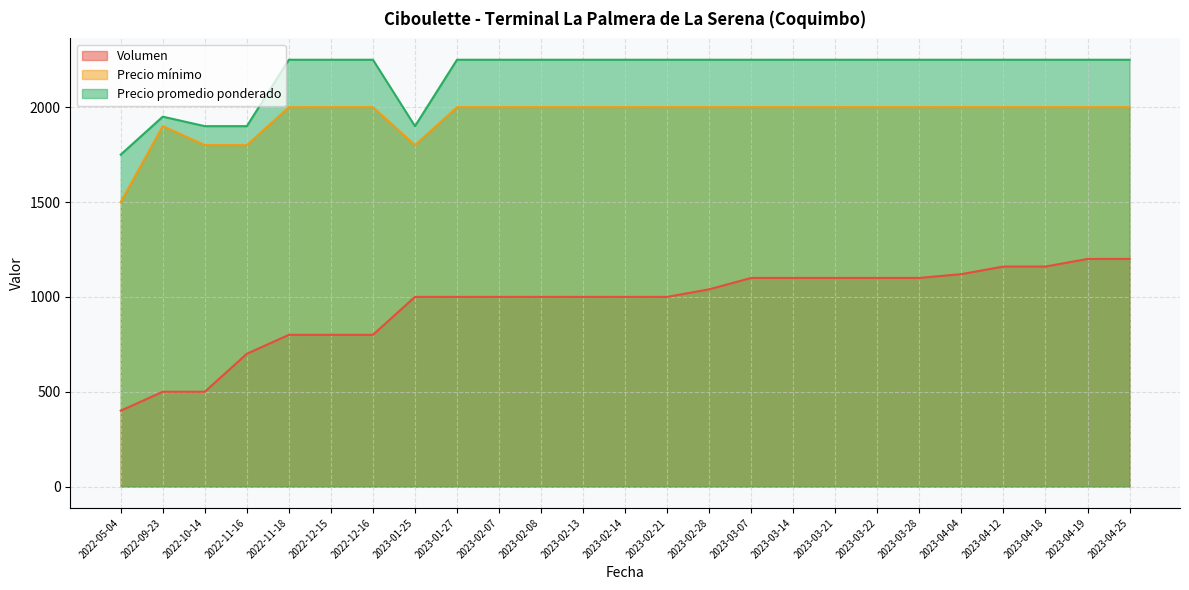

True or false: Precio promedio ponderado and Volumen intersect in this chart.

False